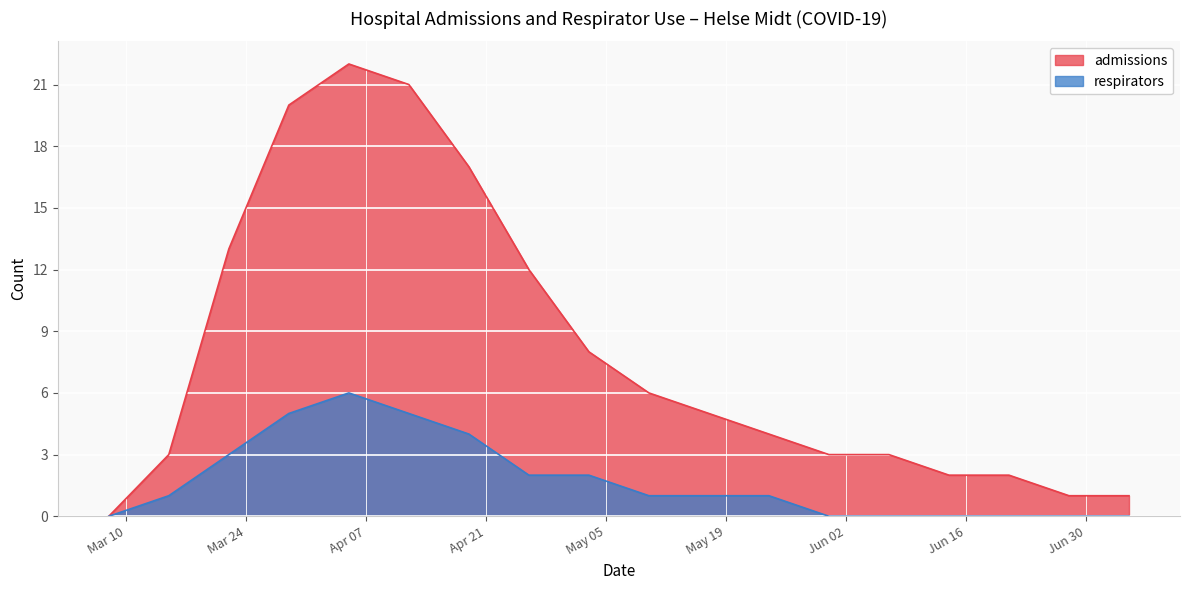

At which category does admissions reach its first local peak?

2020-04-05